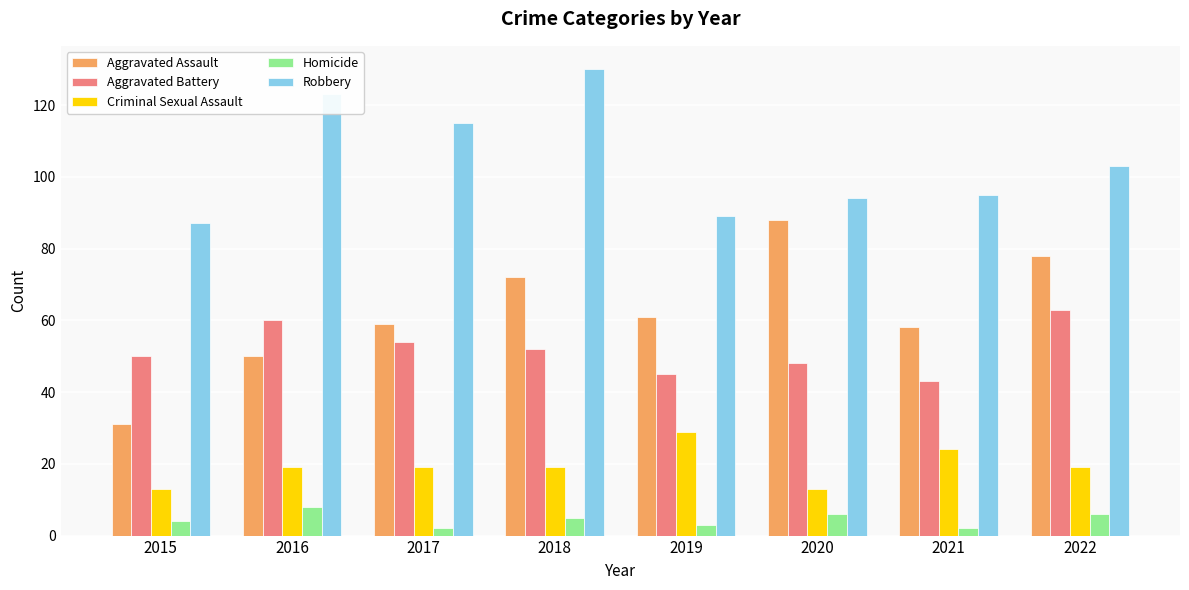

Is it true that Homicide equals 3 at 2019?

True